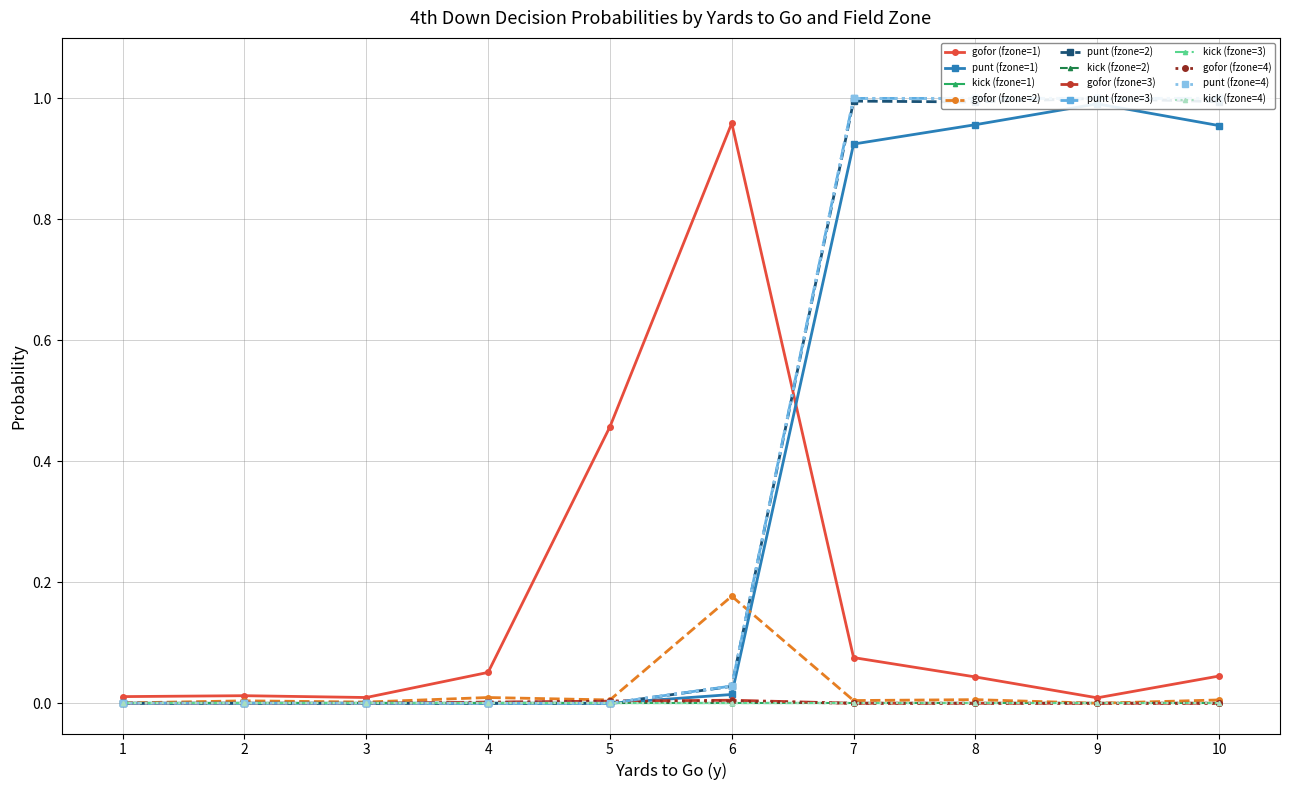

Which series has the largest range (max minus min)?

punt